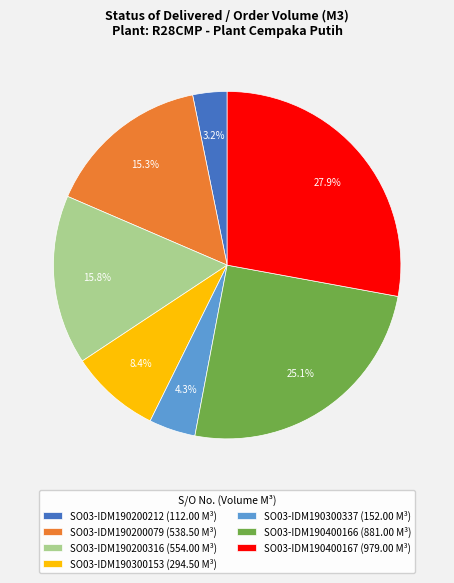

Which slice is the smallest?

SO03-IDM190200212